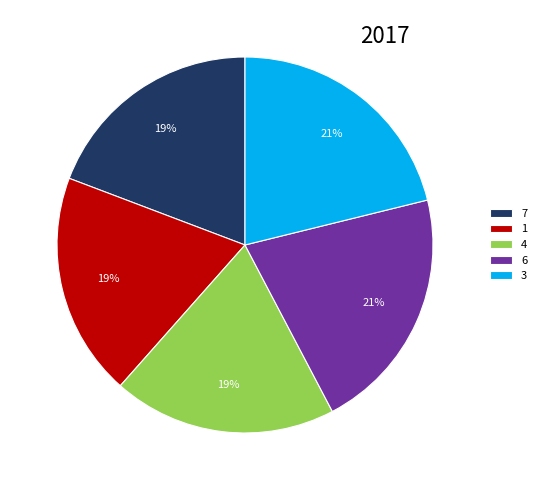

Is it true that 3 is 21% of the pie?

True